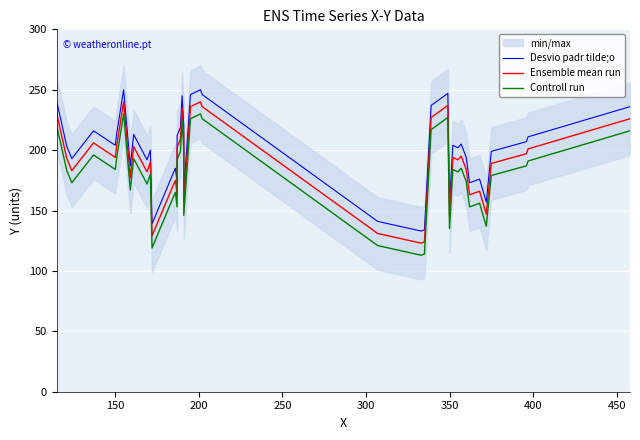

What is the average value of the Desvio padr tilde;o series?

200